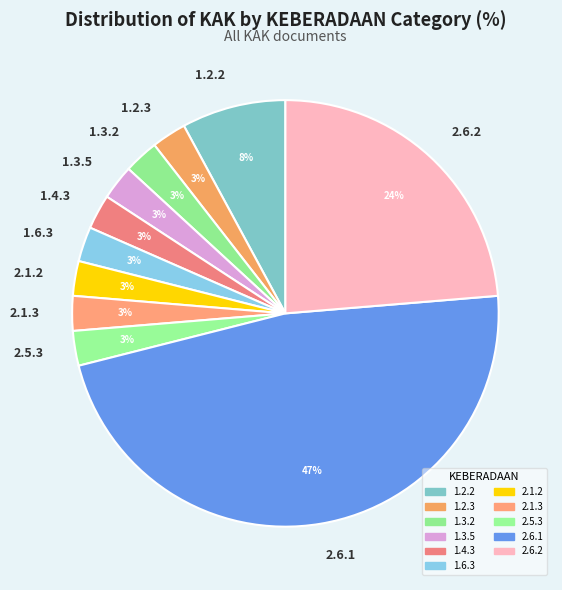

Which slice is the largest?

2.6.1